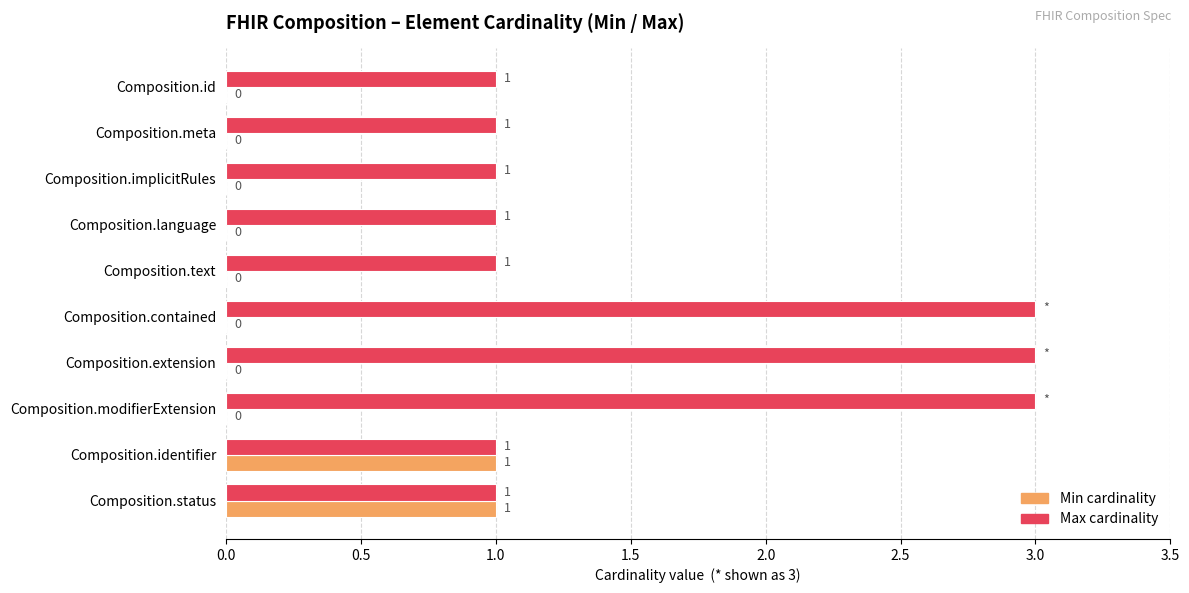

Between Composition.language and Composition.contained, which series saw the biggest shift?

Max cardinality